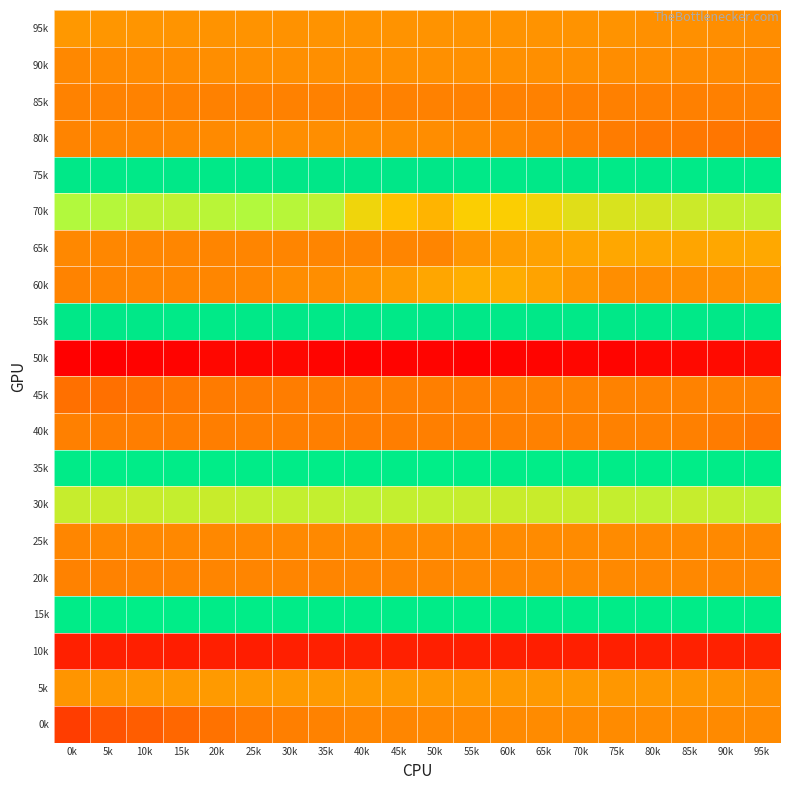

Rank the series at 35k from lowest to highest value.

50k, 10k, 45k, 40k, 85k, 0k, 65k, 20k, 25k, 60k, 80k, 90k, 95k, 5k, 30k, 70k, 75k, 55k, 15k, 35k